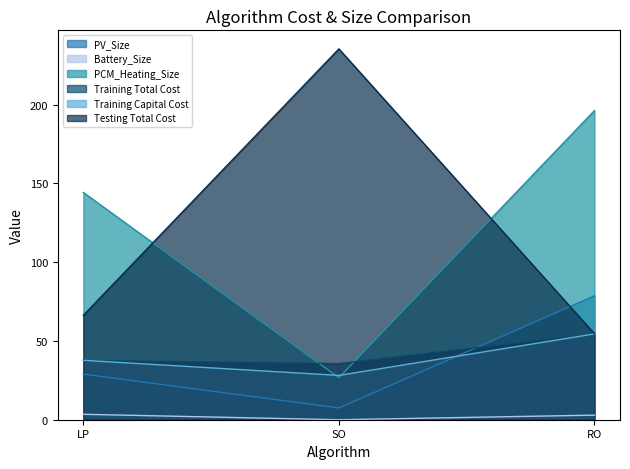

At which label does Training Capital Cost first exceed 37?

LP